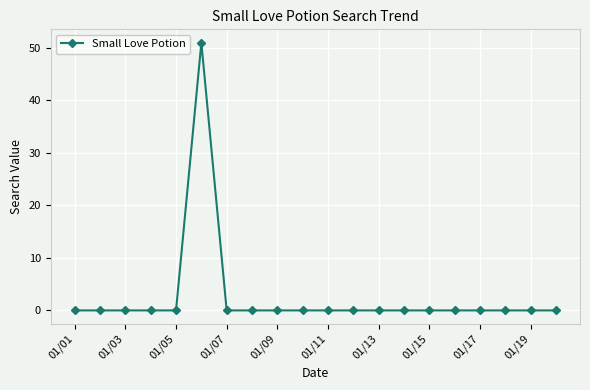

True or false: there are more than 0 points higher than both neighbors.

True